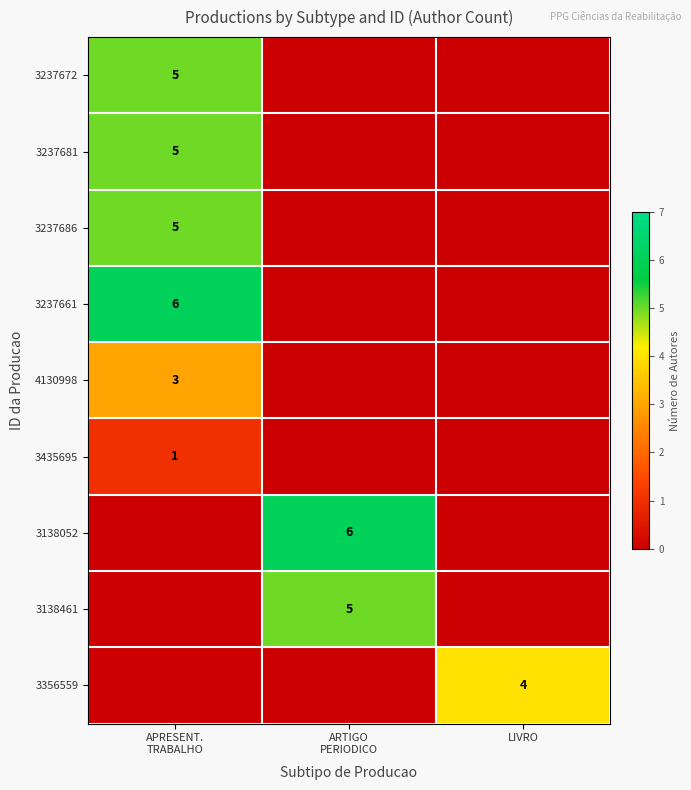

How many values in 3237681 are above zero?

1